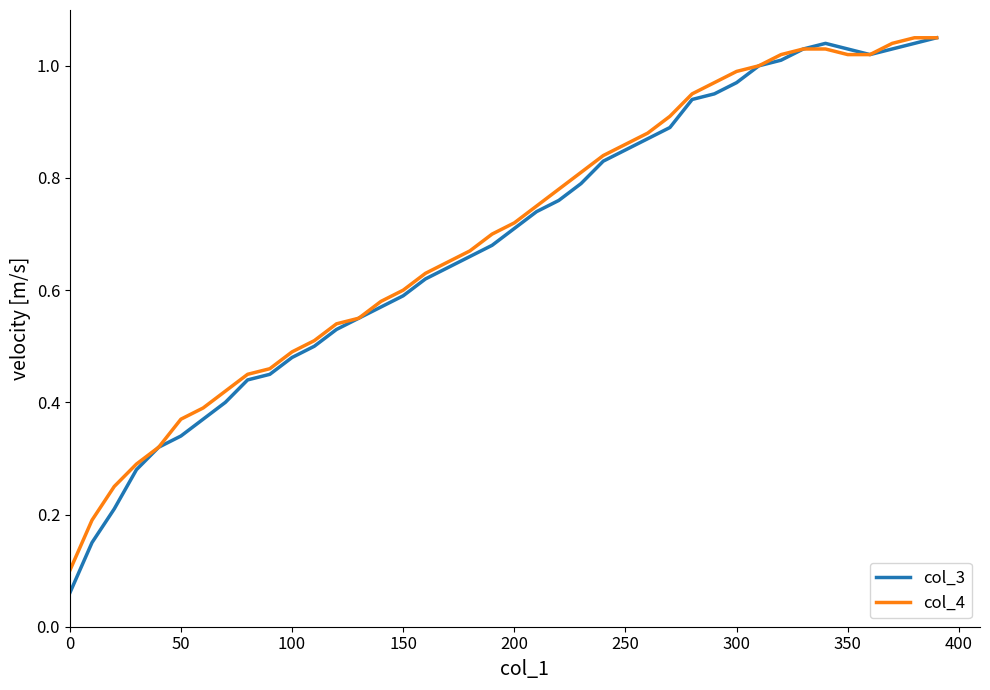

Which series has the widest spread of values?

col_3